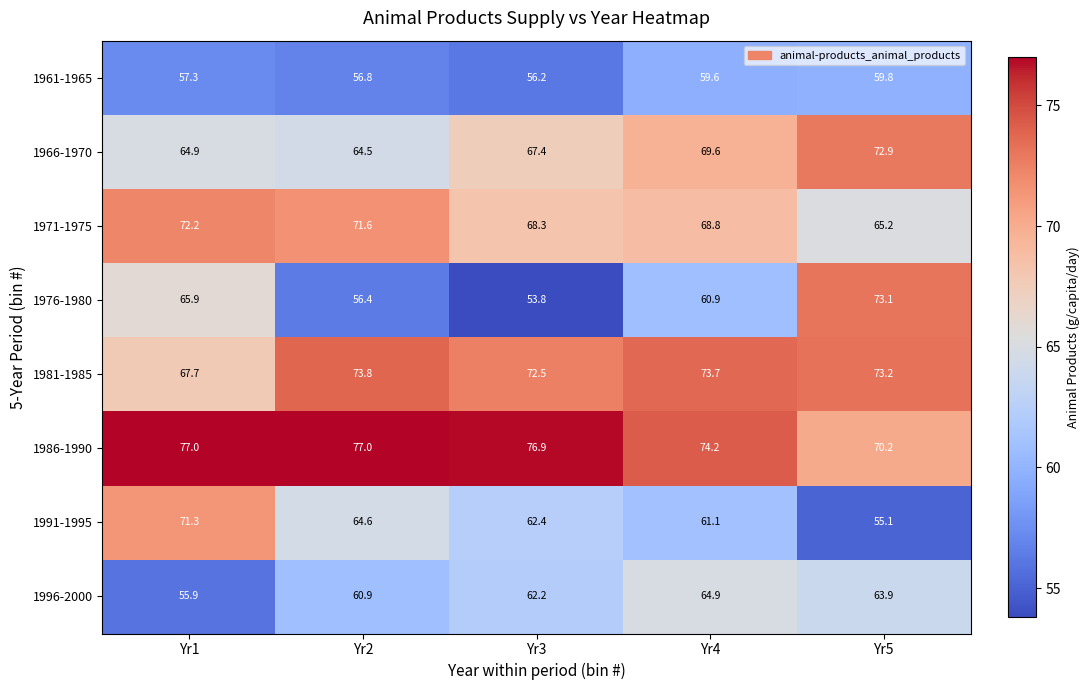

At how many categories does at least one series exceed 67?

5